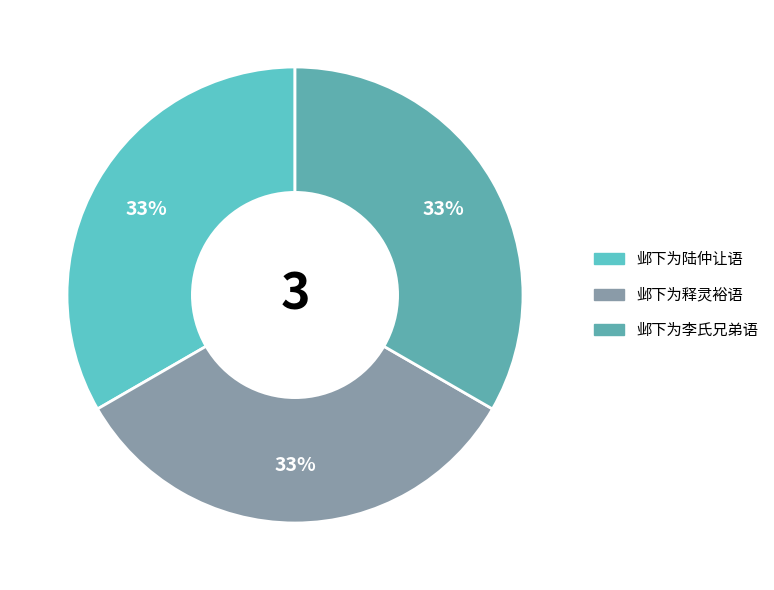

What percentage is the 邺下为释灵裕语 slice, to the nearest percent?

33%